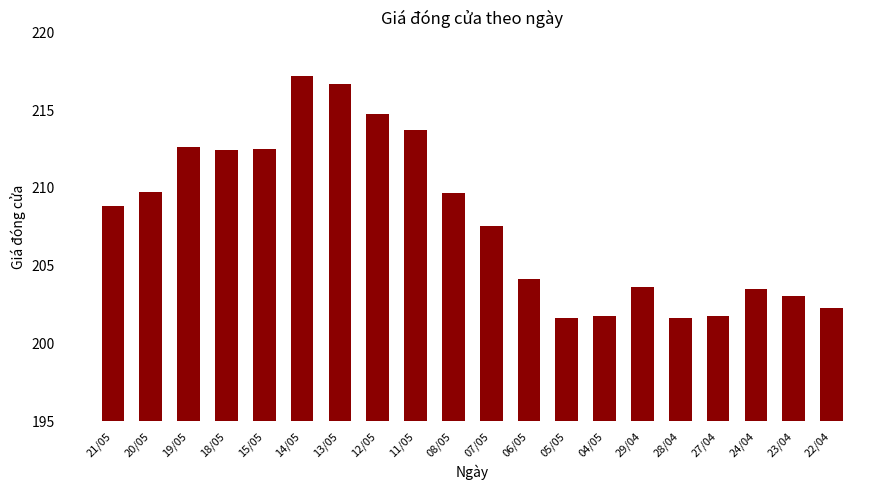

What position from the left is 15/05?

5